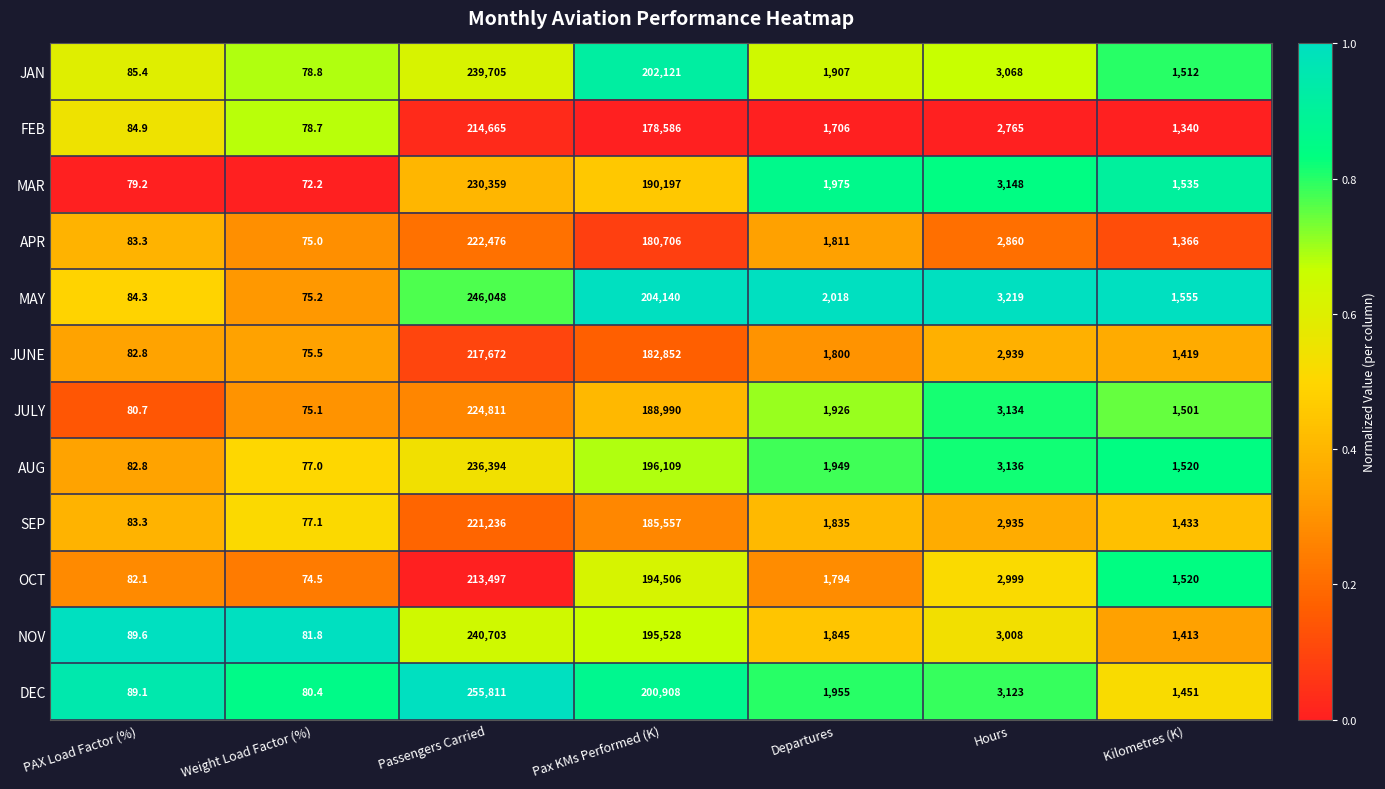

True or false: DEC has a value of 273503.7 at Pax KMs Performed (K).

False